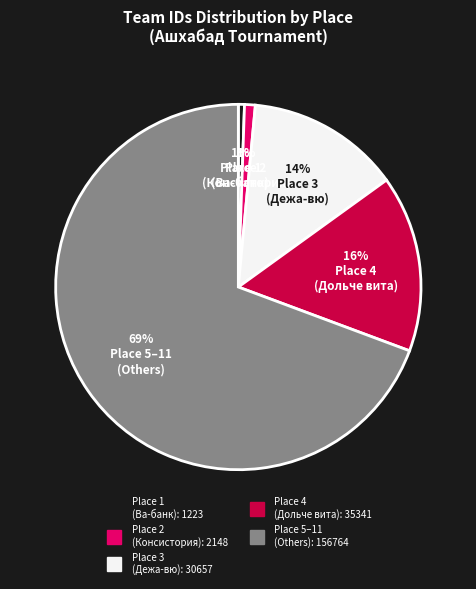

Does any single category account for the majority?

Yes